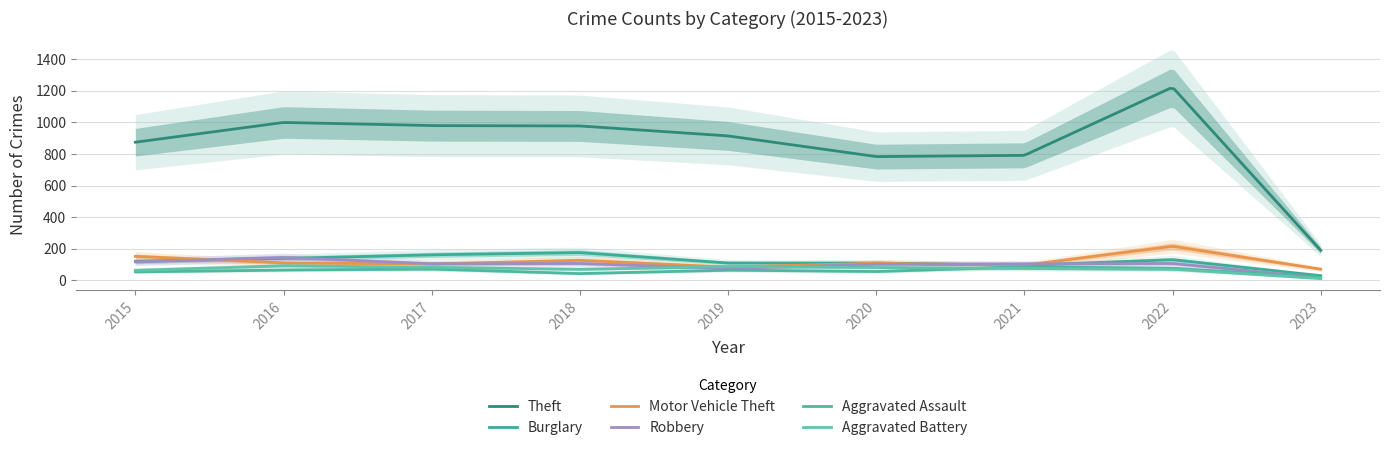

True or false: Robbery and Motor Vehicle Theft intersect in this chart.

True